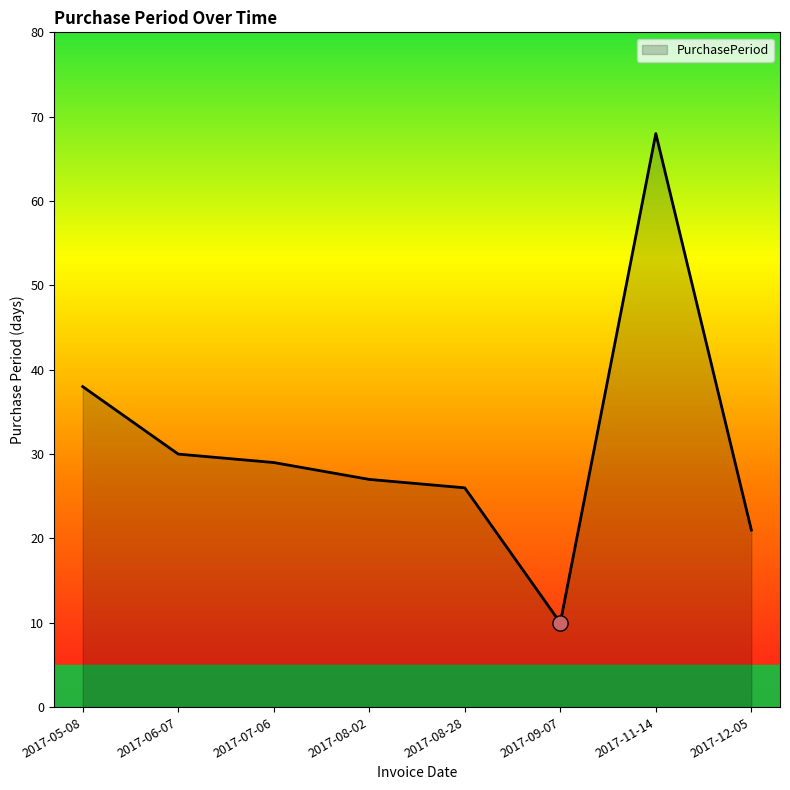

Between 2017-08-28 and 2017-08-02, which is larger?

2017-08-02